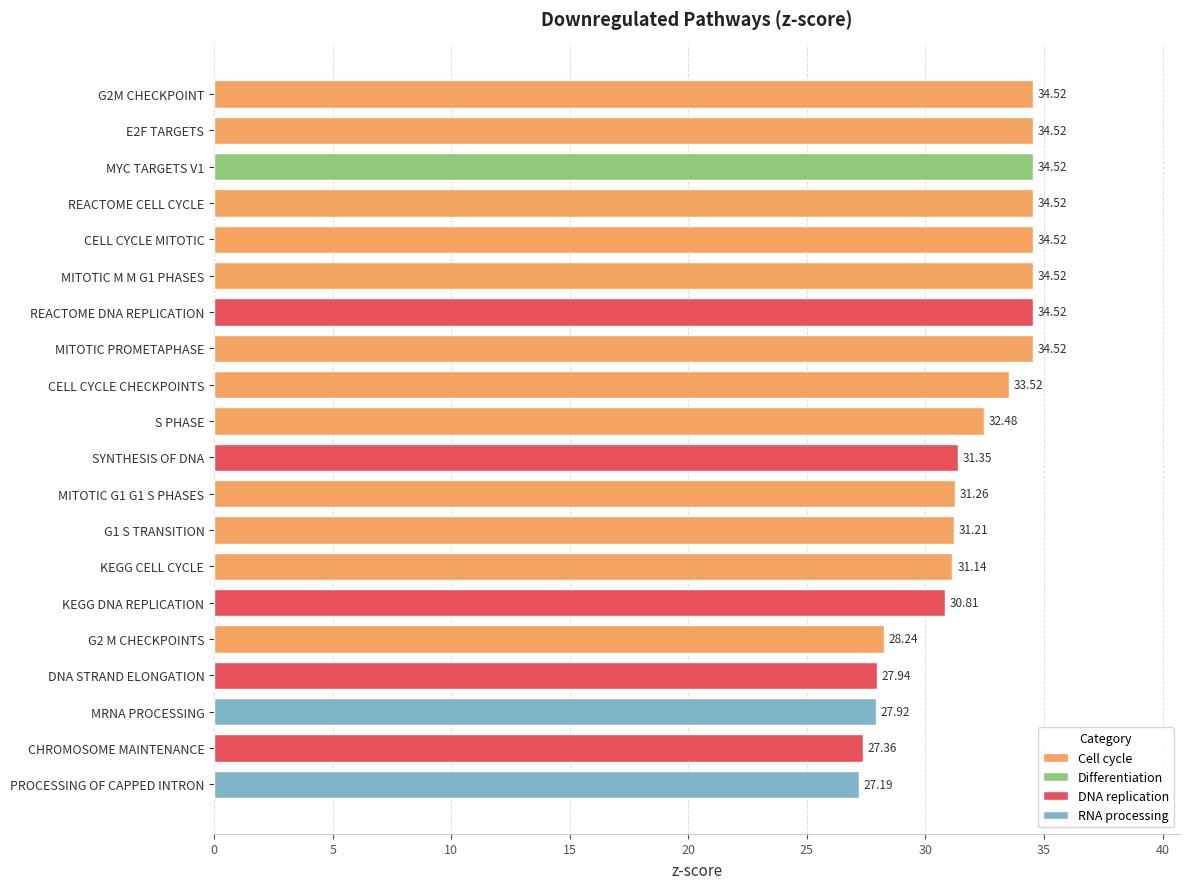

What is the sum of the values at MITOTIC G1 G1 S PHASES and MRNA PROCESSING?

59.2